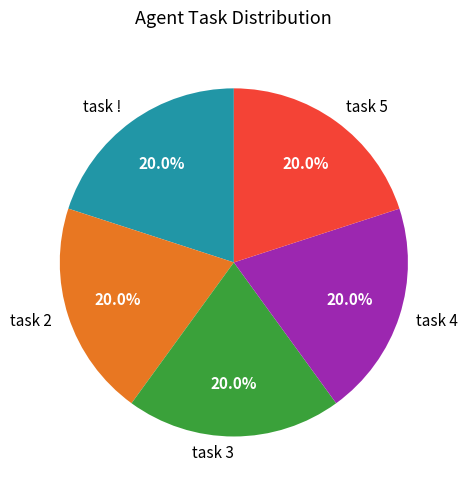

Combined, do task 2 and task 4 account for over 50%?

No